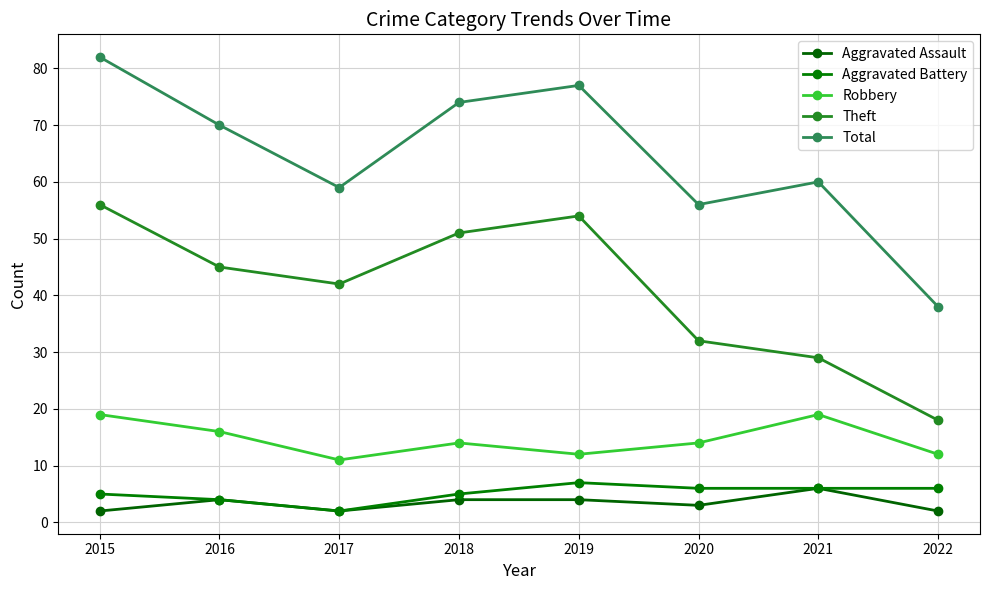

What are all the series names shown in the legend?

Aggravated Assault, Aggravated Battery, Robbery, Theft, Total